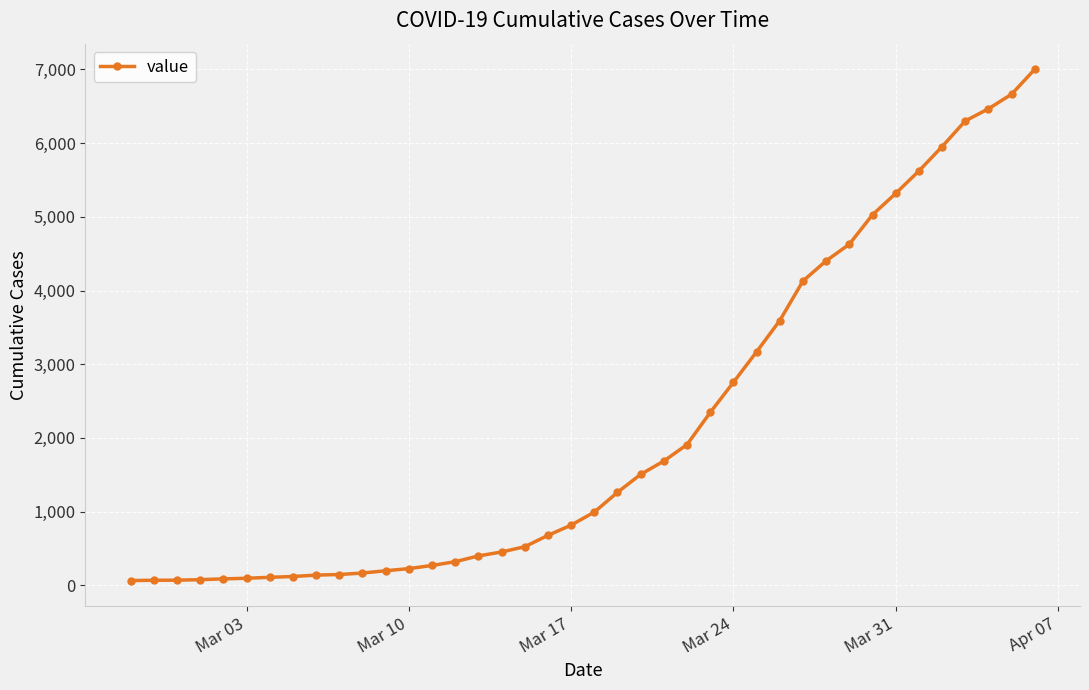

What is the greatest value displayed?

7003